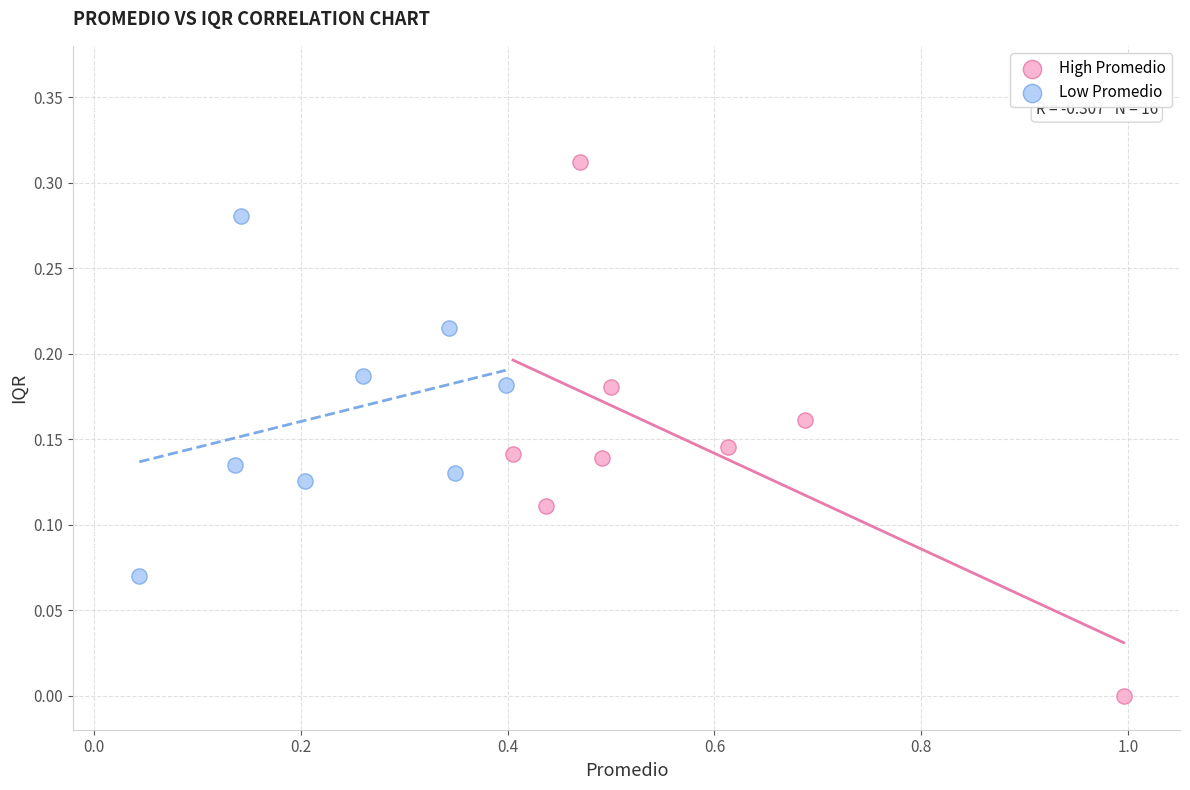

Which series has the widest spread of Y values?

High Promedio